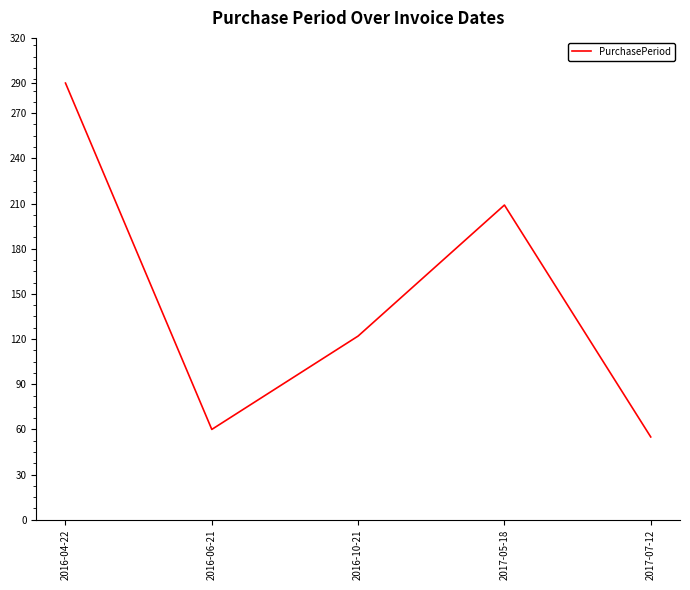

Rank the categories by value from lowest to highest.

2017-07-12, 2016-06-21, 2016-10-21, 2017-05-18, 2016-04-22